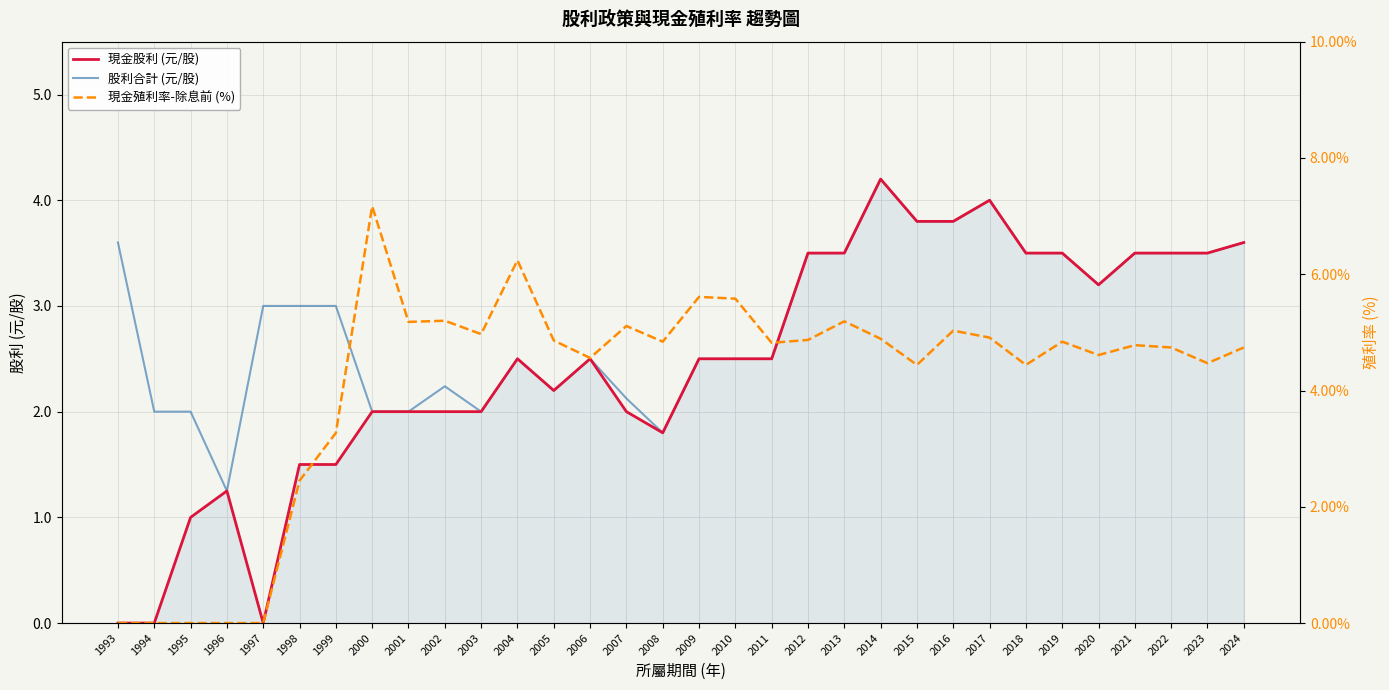

Count the number of categories in the chart.

32